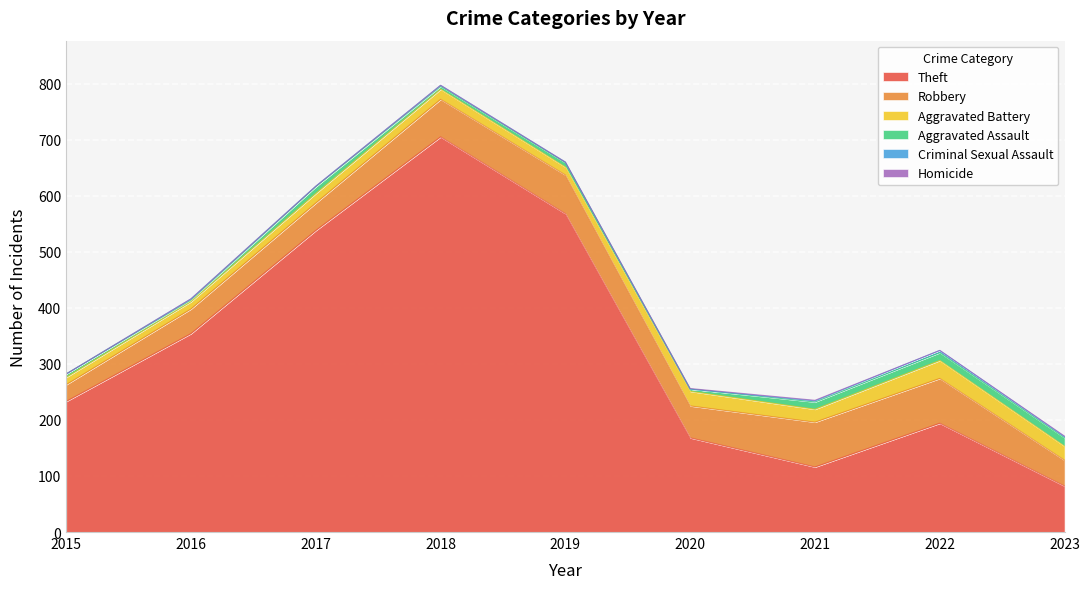

What is the difference between the maximum and minimum values in the Aggravated Battery series?

19